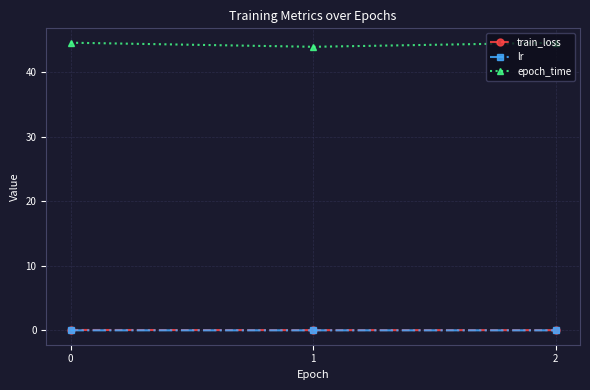

Is it true that epoch_time equals 44.5 at 2?

True